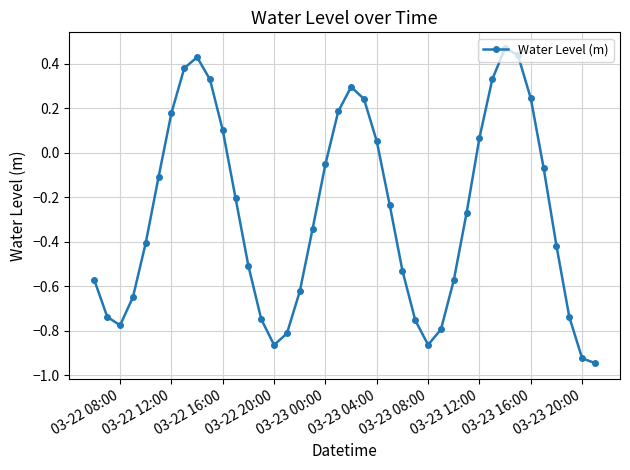

How many values are below 0?

26